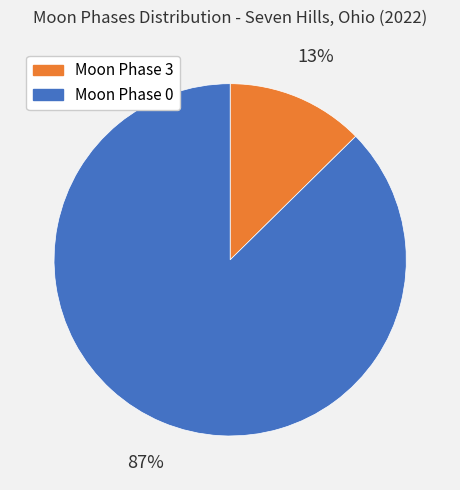

Does any single category account for the majority?

Yes